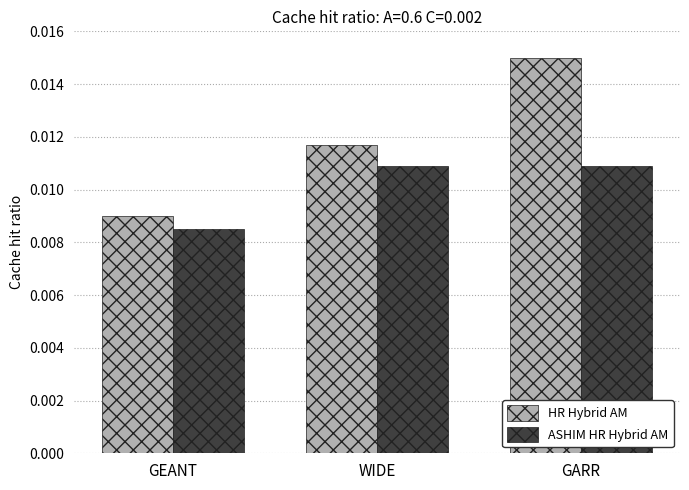

At which label does HR Hybrid AM reach its minimum?

GEANT